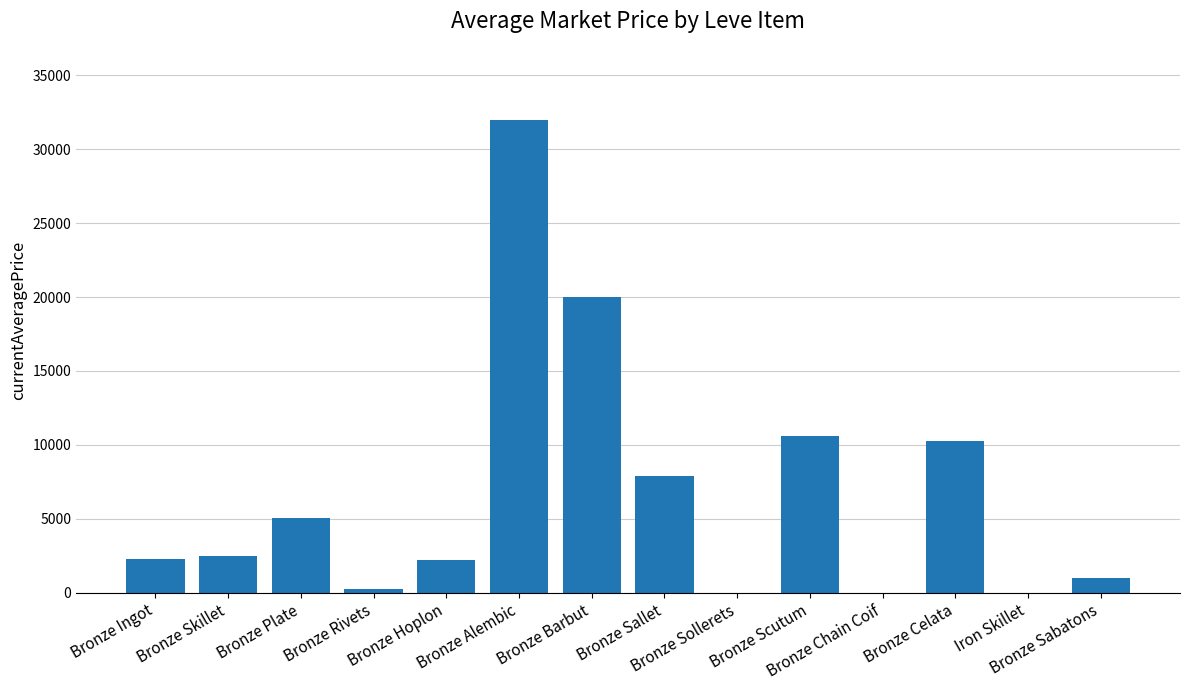

What is the maximum value shown in the chart?

32000.0